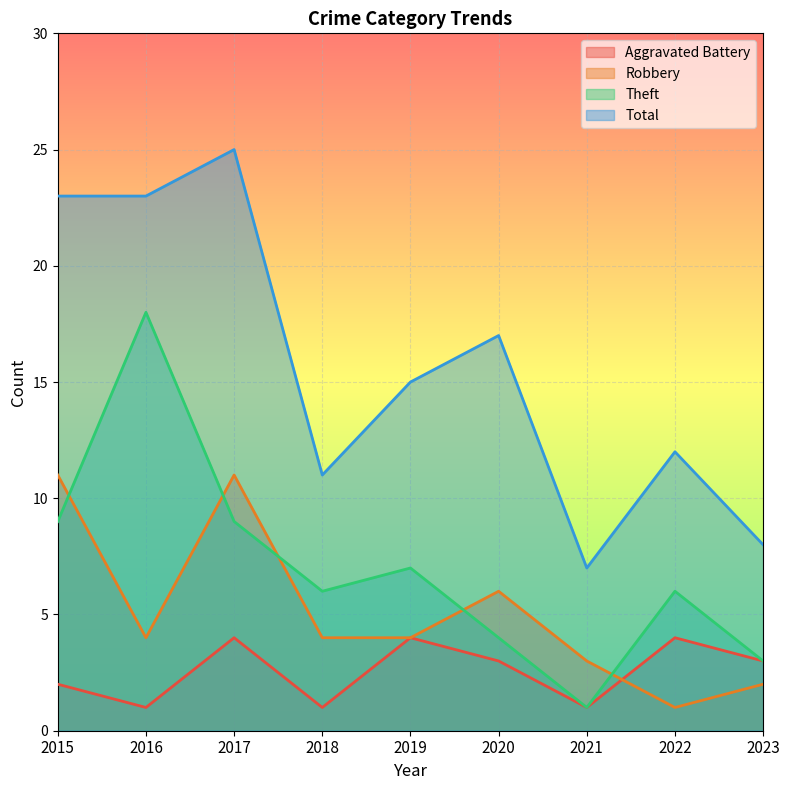

What is the sum of the Robbery values at 2021 and 2022?

4